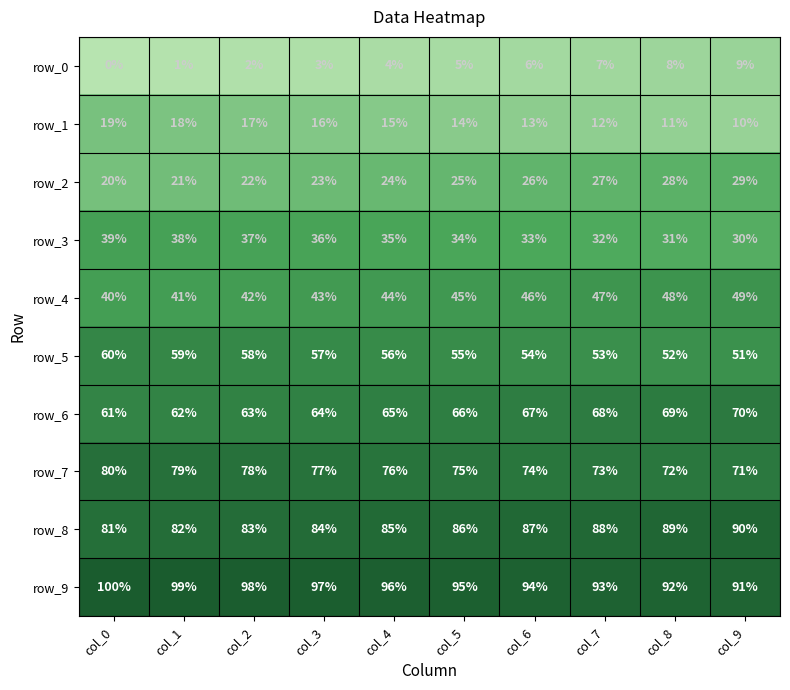

What is the approximate value of row_0 at col_7?

7